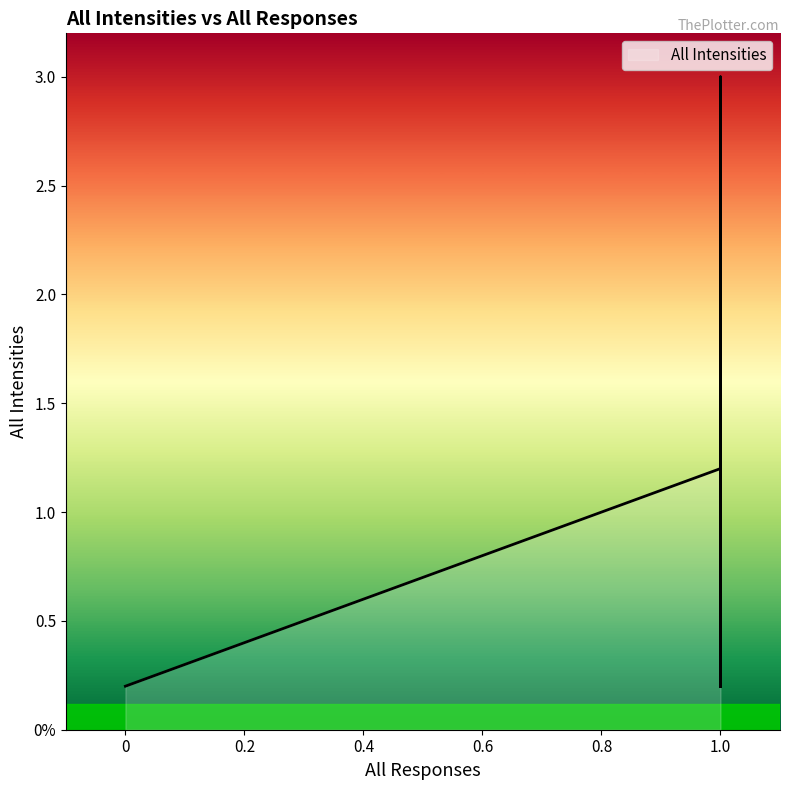

Which has a higher value, 1 or 1?

1